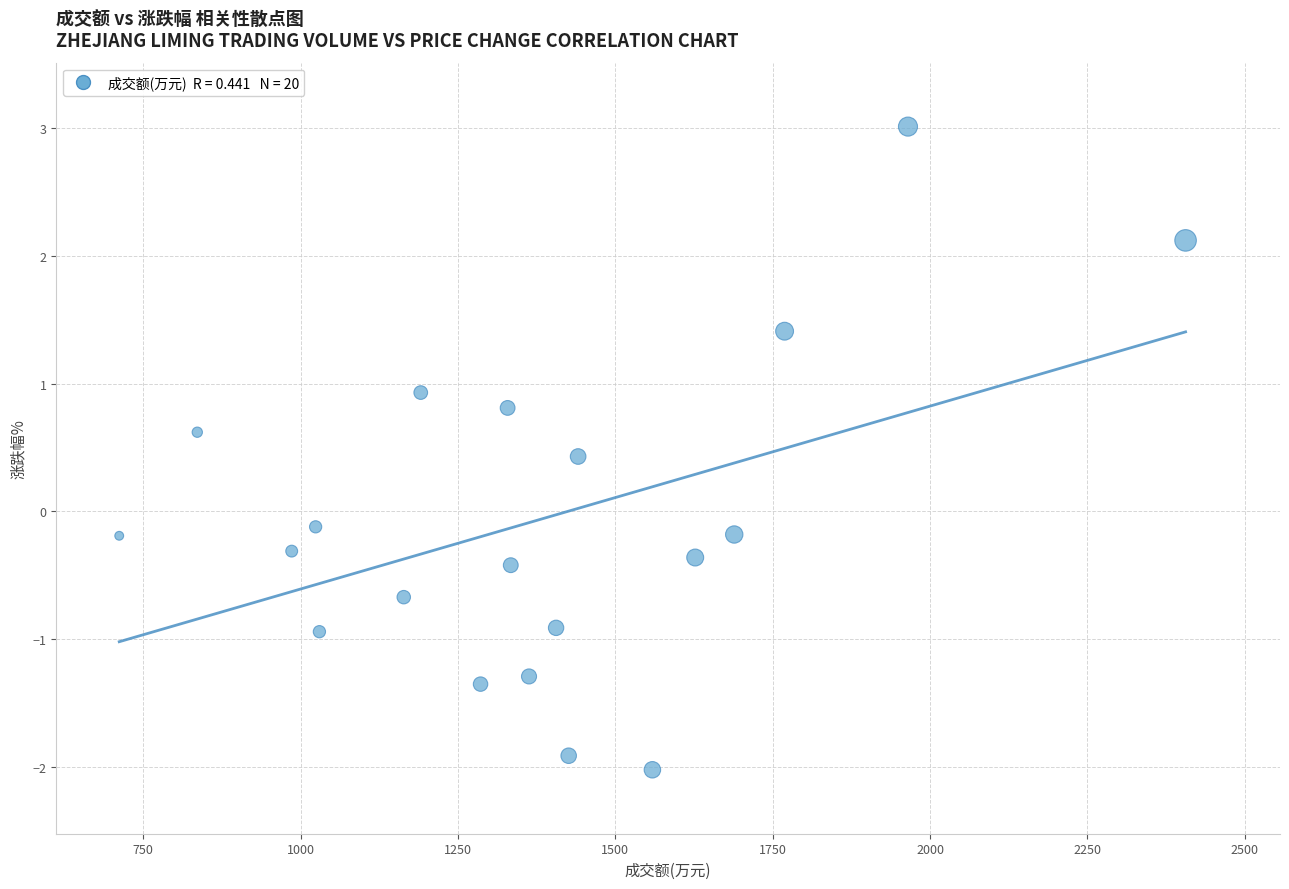

What is the range of Y values (max minus min)?

5.0